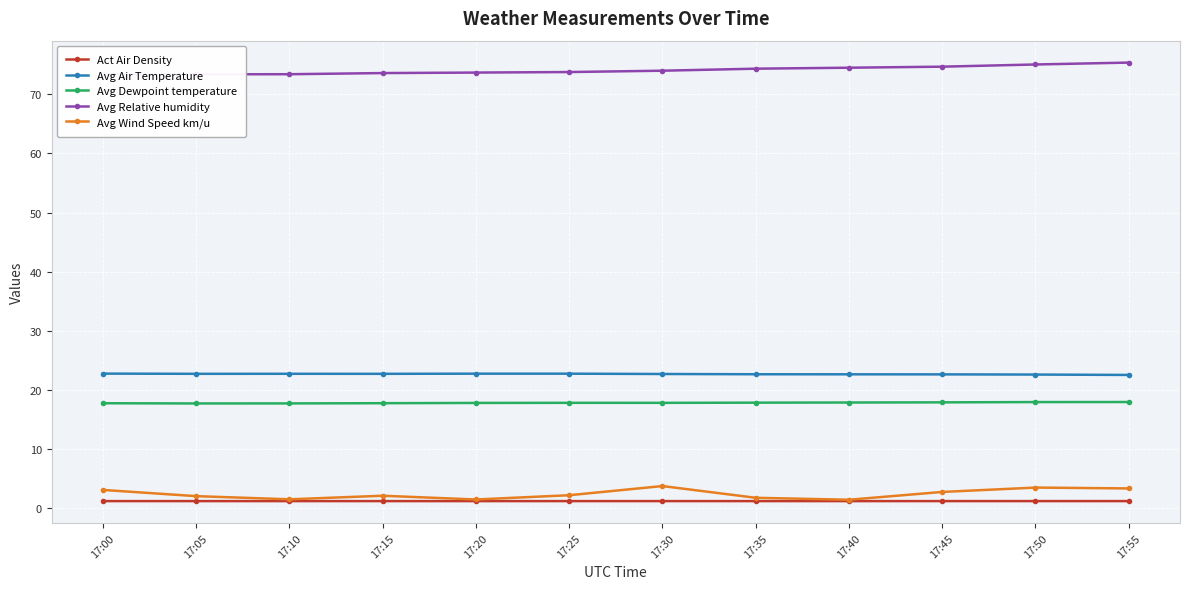

What is the lowest value of the Avg Dewpoint temperature series?

17.7